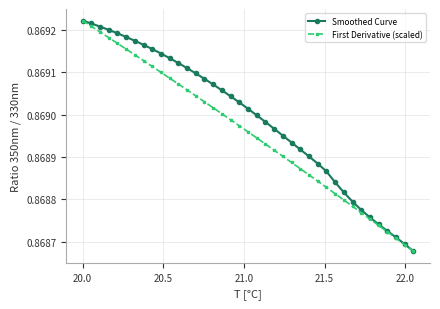

Which series has the largest total across all categories?

Smoothed Curve